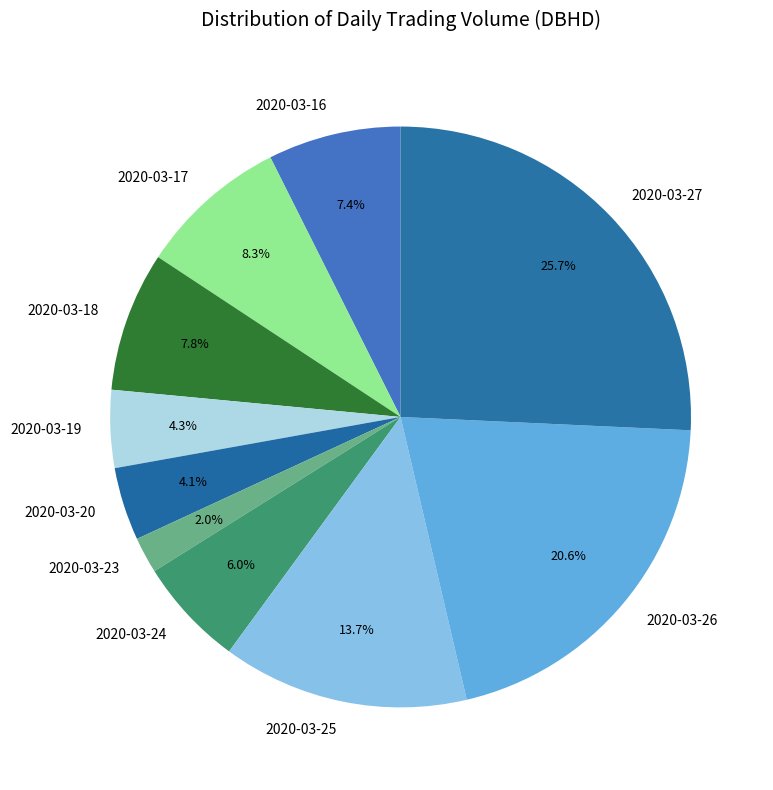

Which slice is the smallest?

2020-03-23